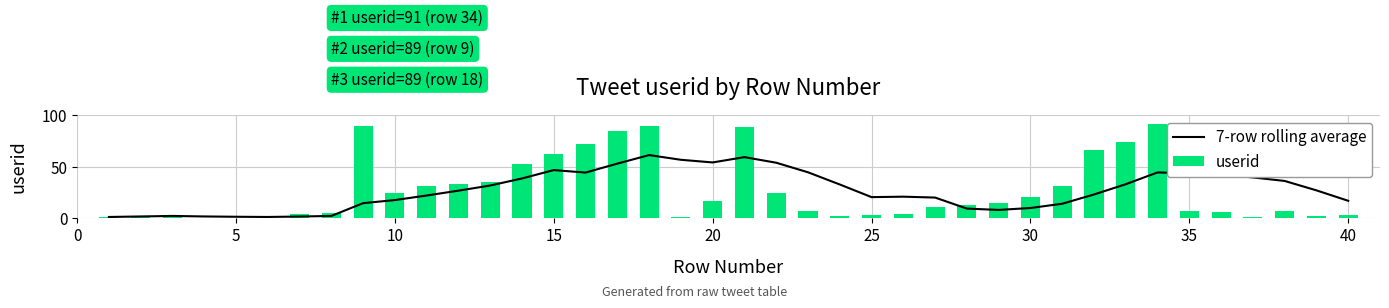

What is the sum of all userid values?

1080